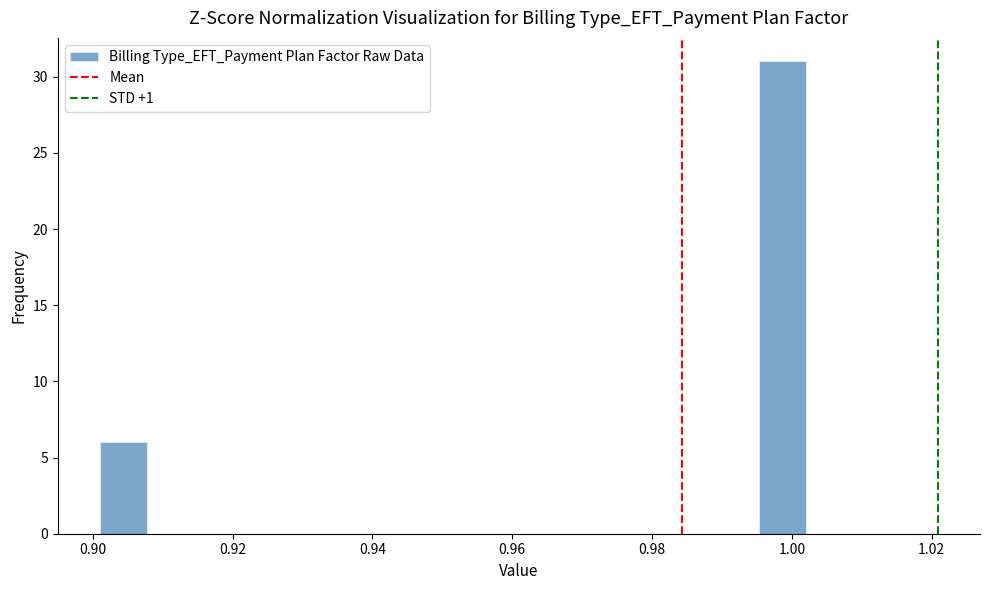

Around what value on the x-axis is the tallest bar? Give the approximate position of its centre, as read against the axis.

0.998